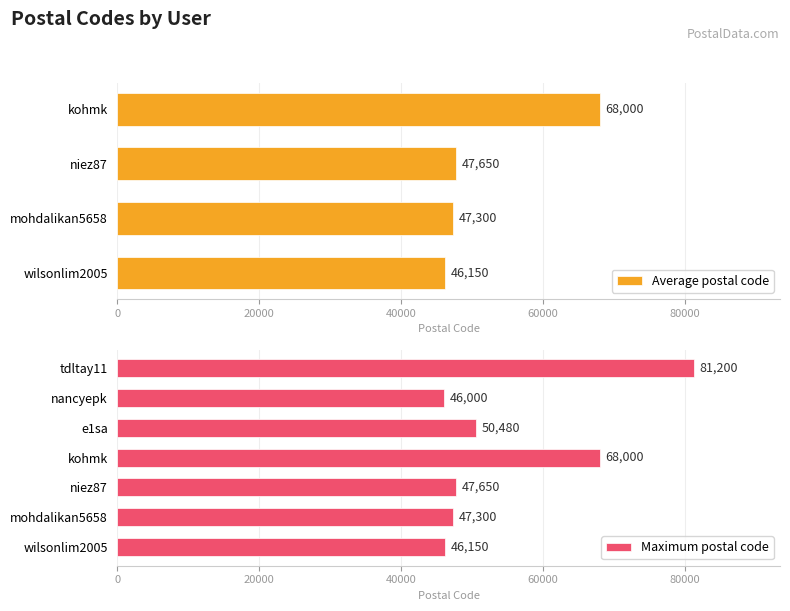

Reading right to left, what are all the values shown in this chart?

tdltay11=81200	nancyepk=46000	e1sa=50480	kohmk=68000	niez87=47650	mohdalikan5658=47300	wilsonlim2005=46150